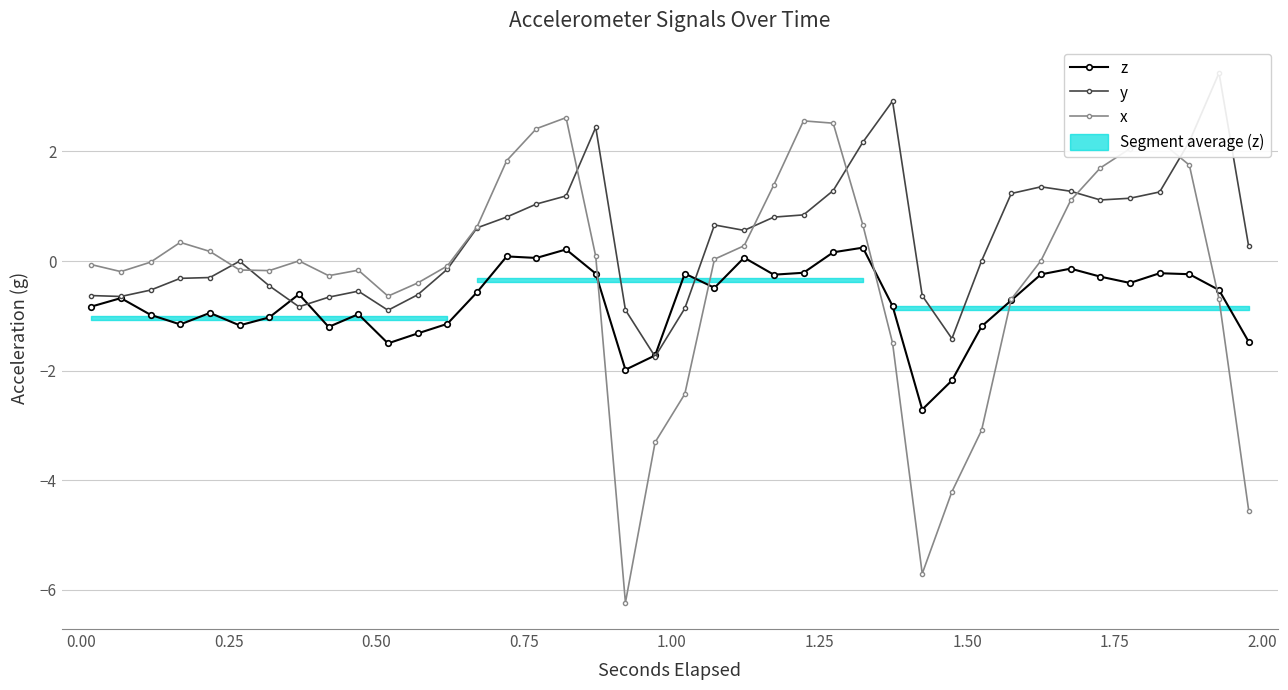

How many positive values does the x series have?

20